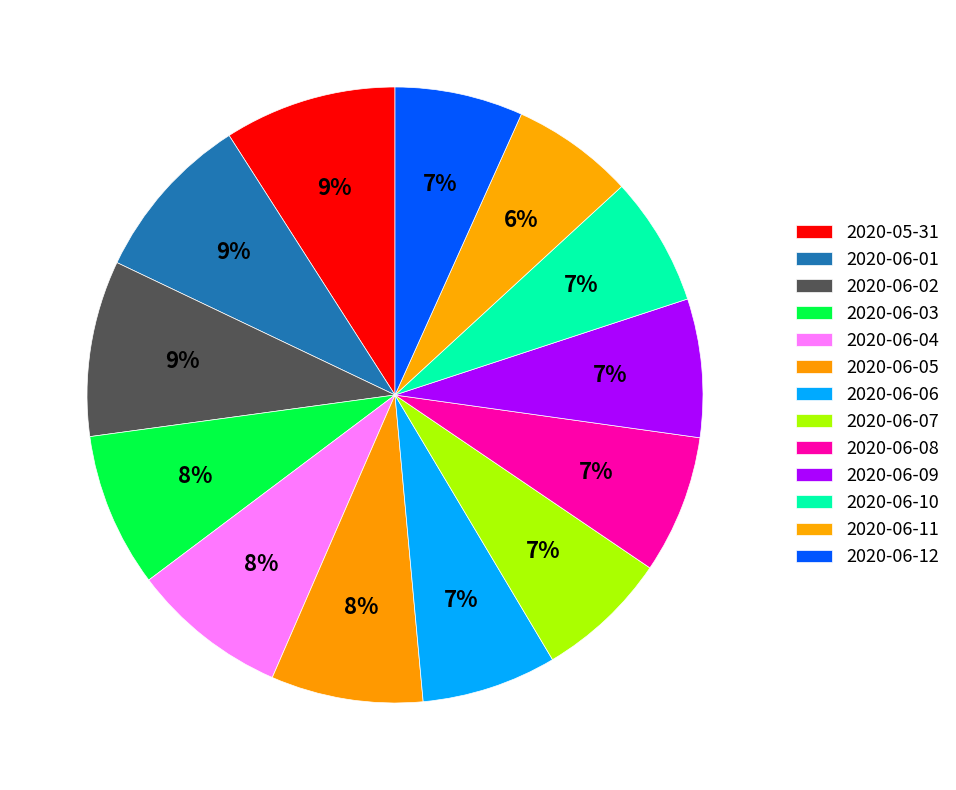

Rank the categories by value from highest to lowest.

2020-06-02, 2020-05-31, 2020-06-01, 2020-06-04, 2020-06-03, 2020-06-05, 2020-06-08, 2020-06-09, 2020-06-06, 2020-06-07, 2020-06-10, 2020-06-12, 2020-06-11